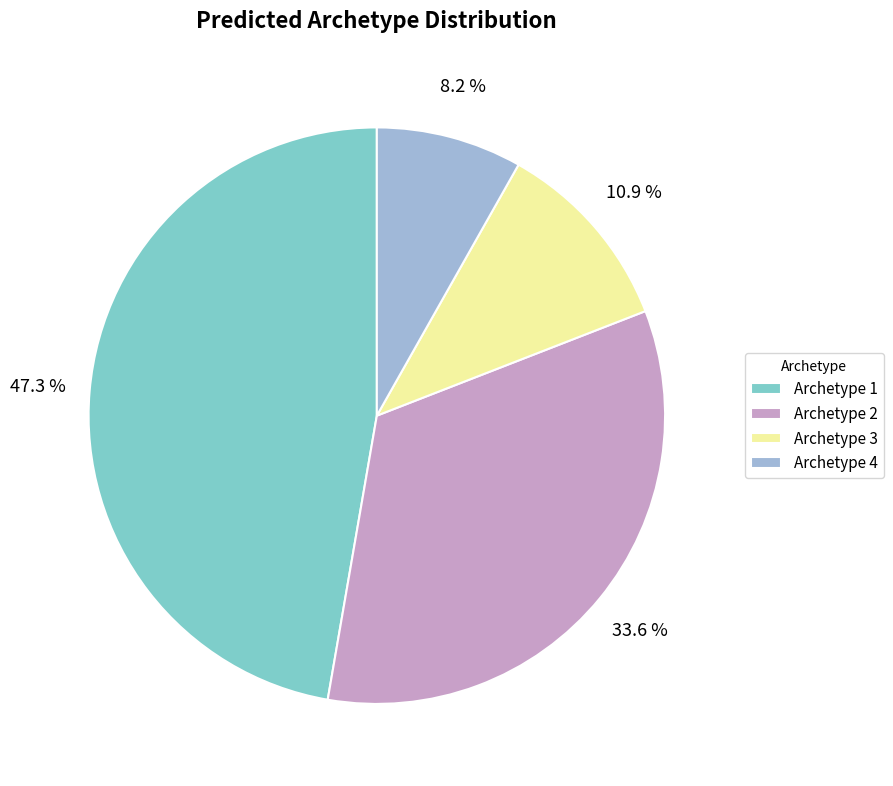

Which slice is the largest?

Archetype 1